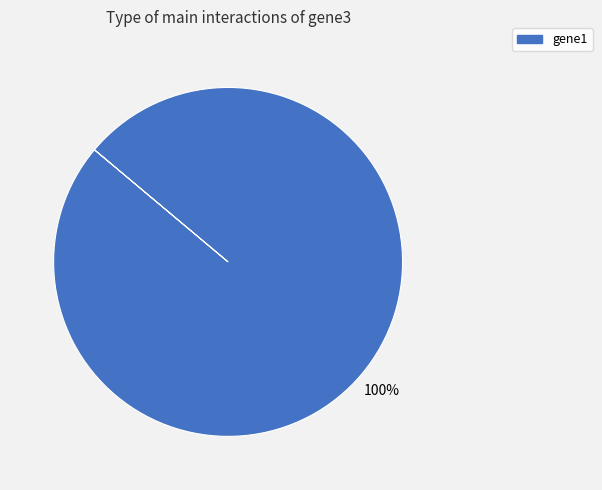

What is the majority slice?

gene1